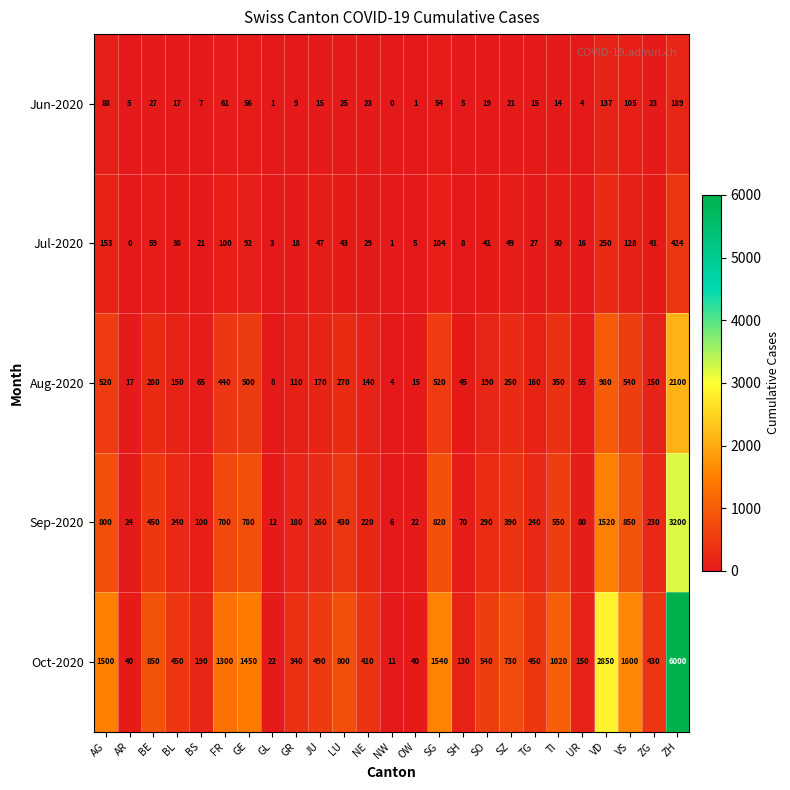

Between GE and GR, which series saw the biggest shift?

Oct-2020